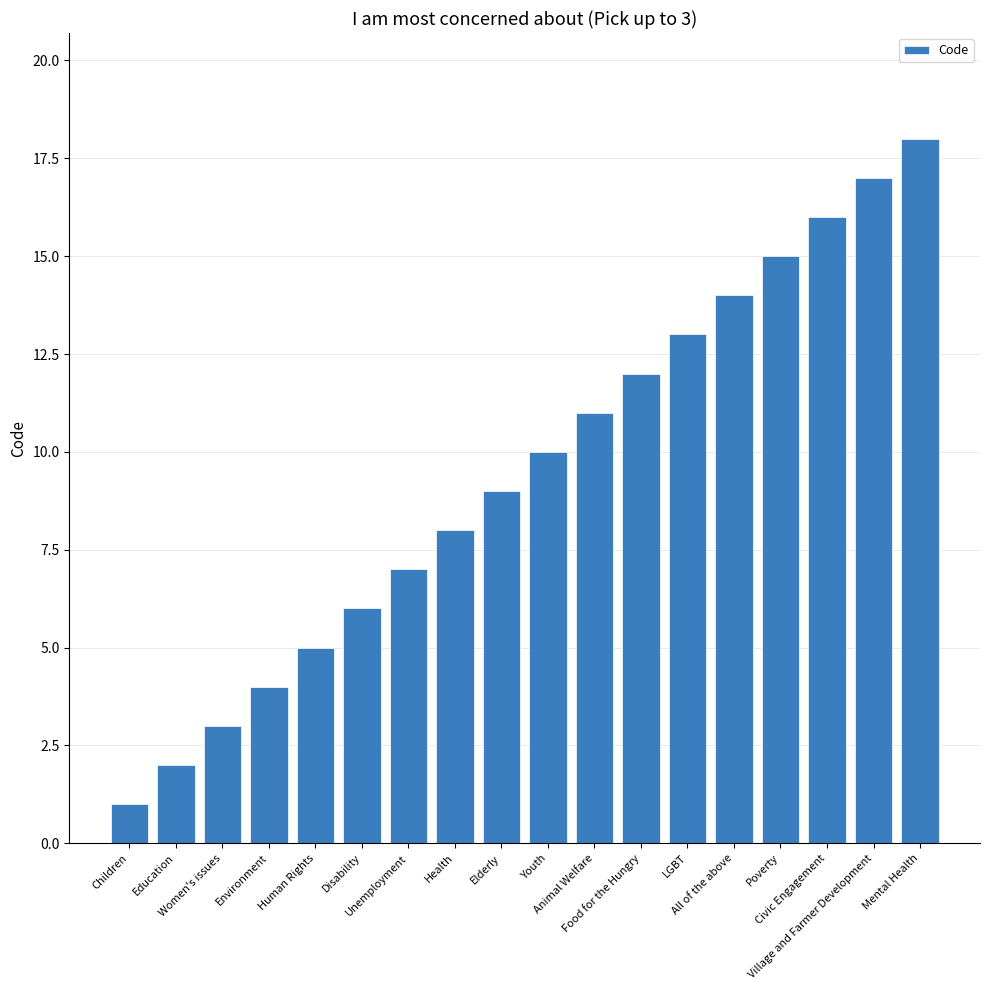

What is the difference between the second highest and second lowest values?

15